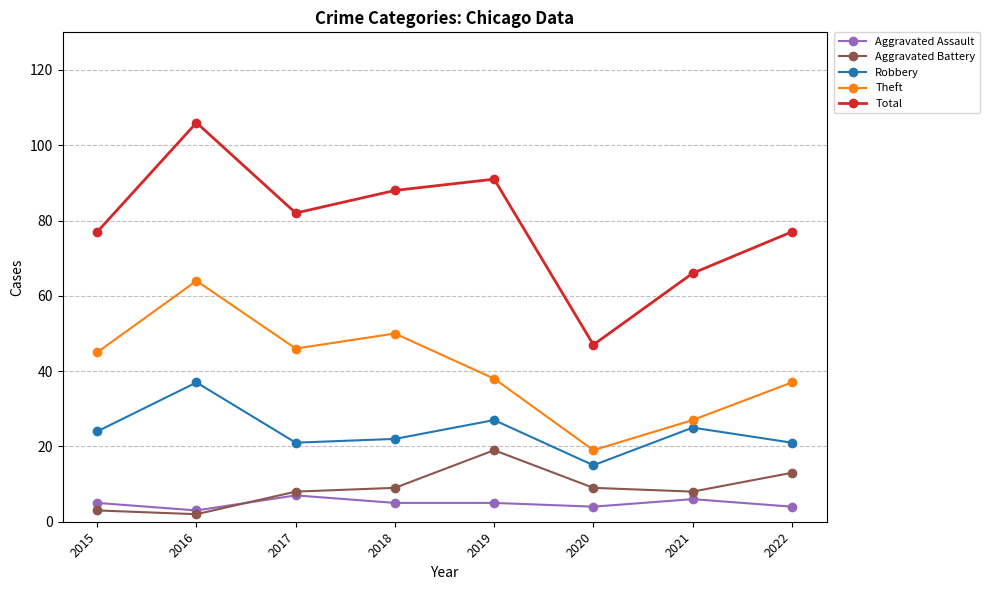

What is the greatest value displayed?

106